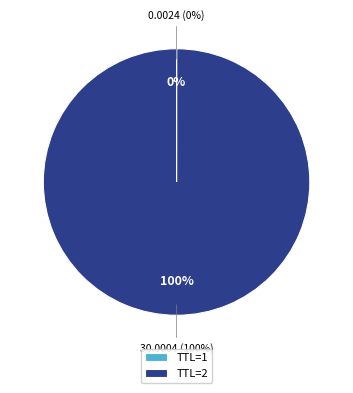

Rank the categories by value from lowest to highest.

1, 2